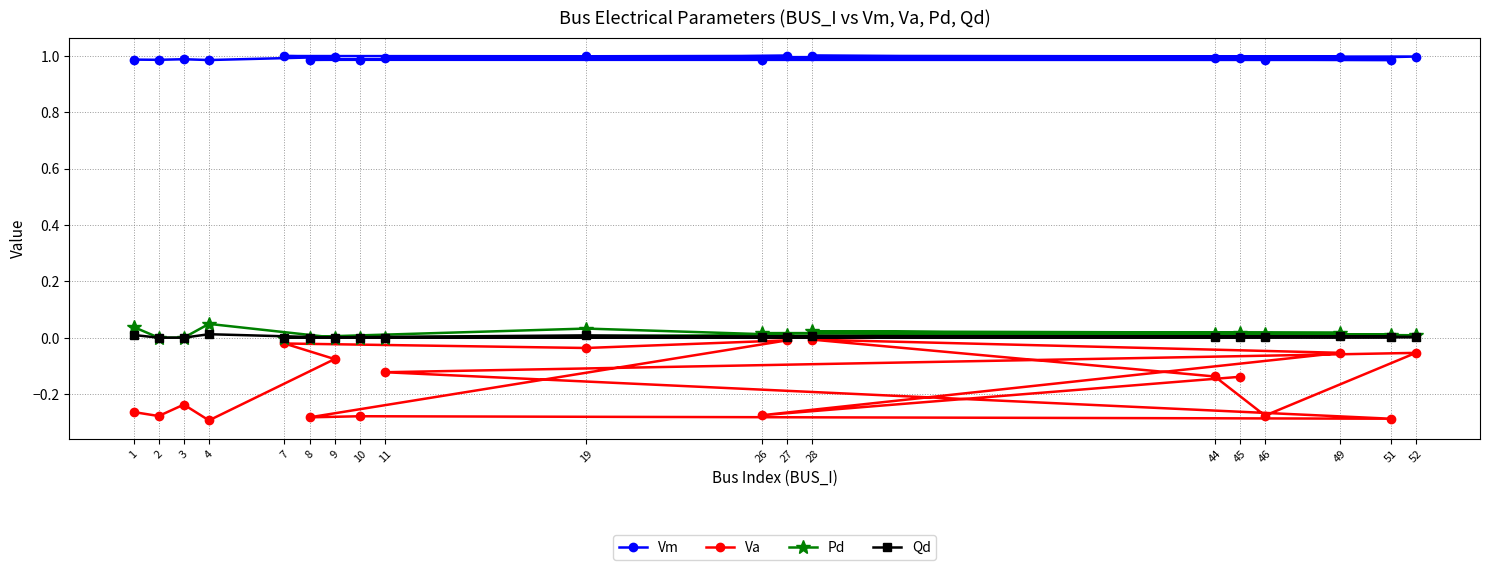

What is the total value across all series at 10?

0.7